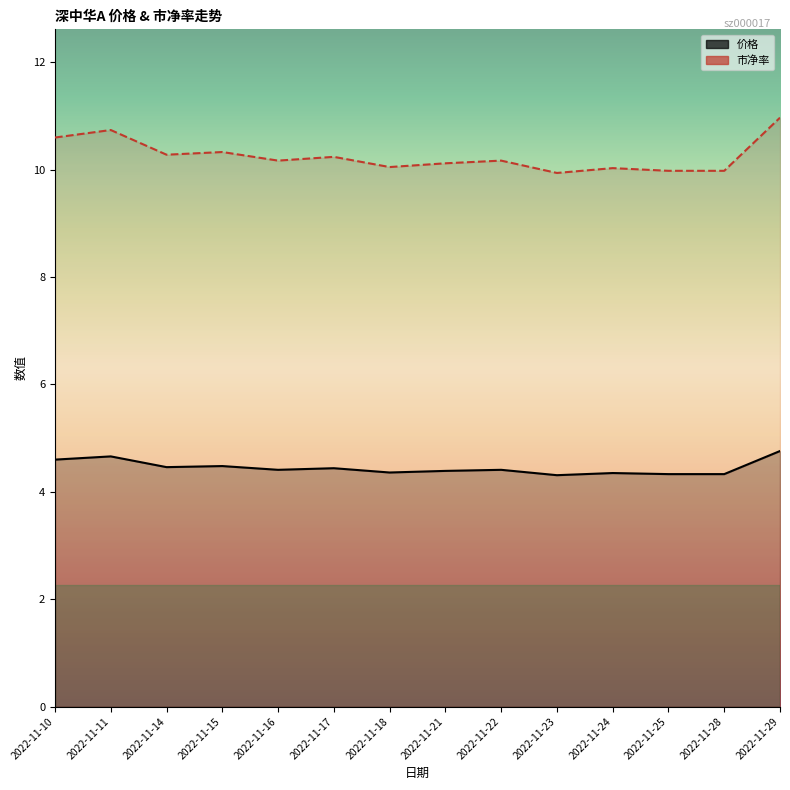

What is the difference between the maximum and second lowest values in the 价格 series?

0.4